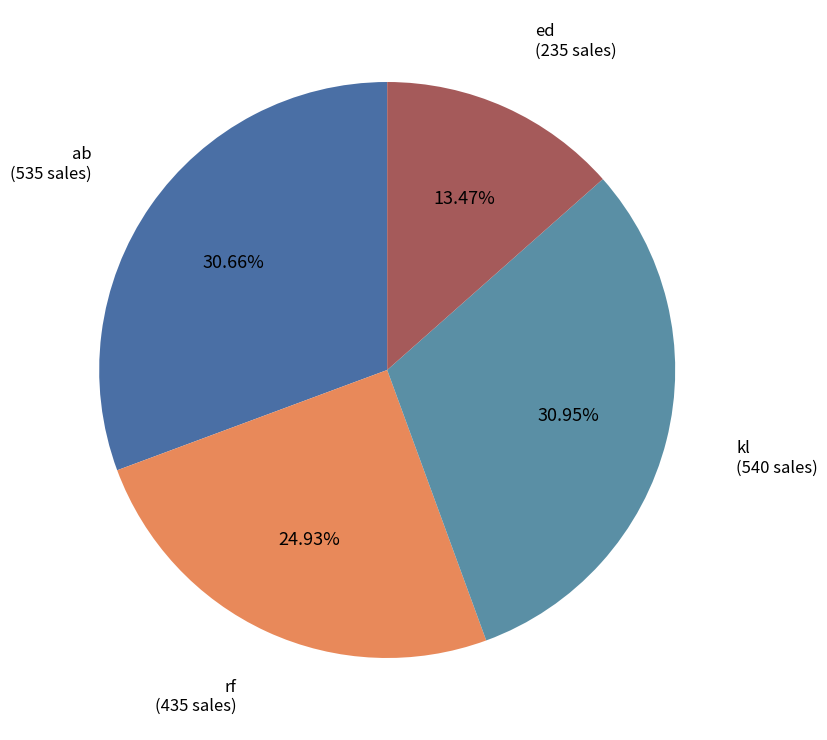

How many slices are in this pie chart?

4